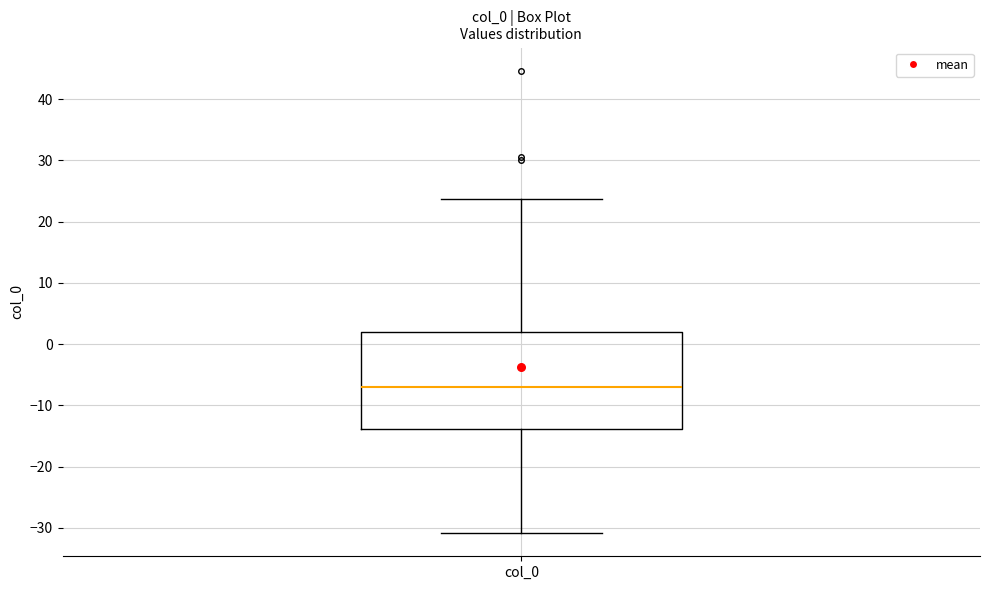

Where is the upper edge of the box for col_0 on the y-axis? The values are not printed on the chart, so give them approximately, as read against the axis.

2